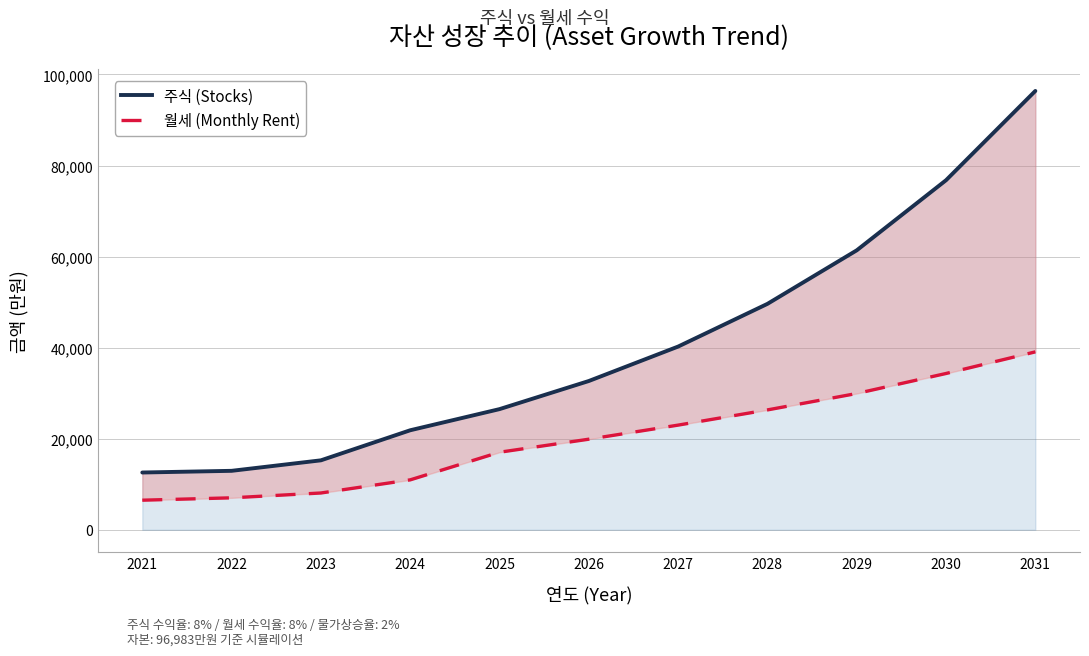

What is the smallest value displayed?

6500.0